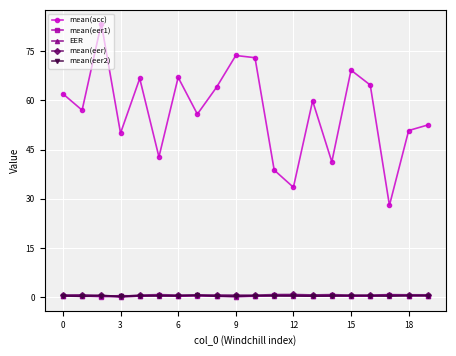

What is the sum of all mean(acc) values?

1133.8